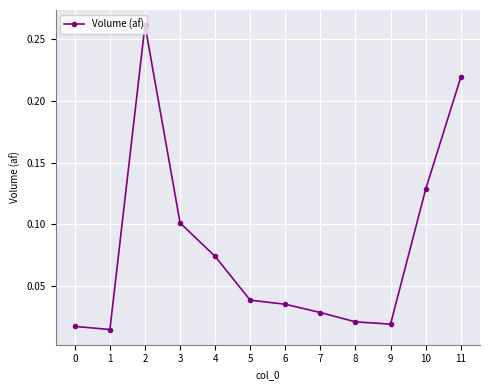

Does the chart have visible grid lines?

Yes